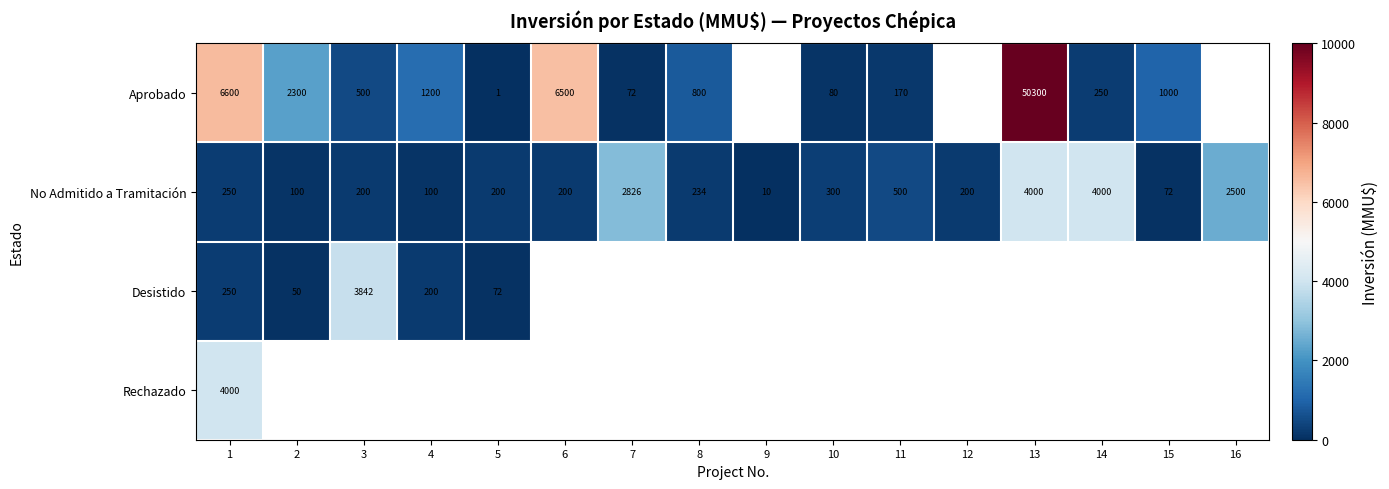

True or false: No Admitido a Tramitación has a value of 72 at 15.

True